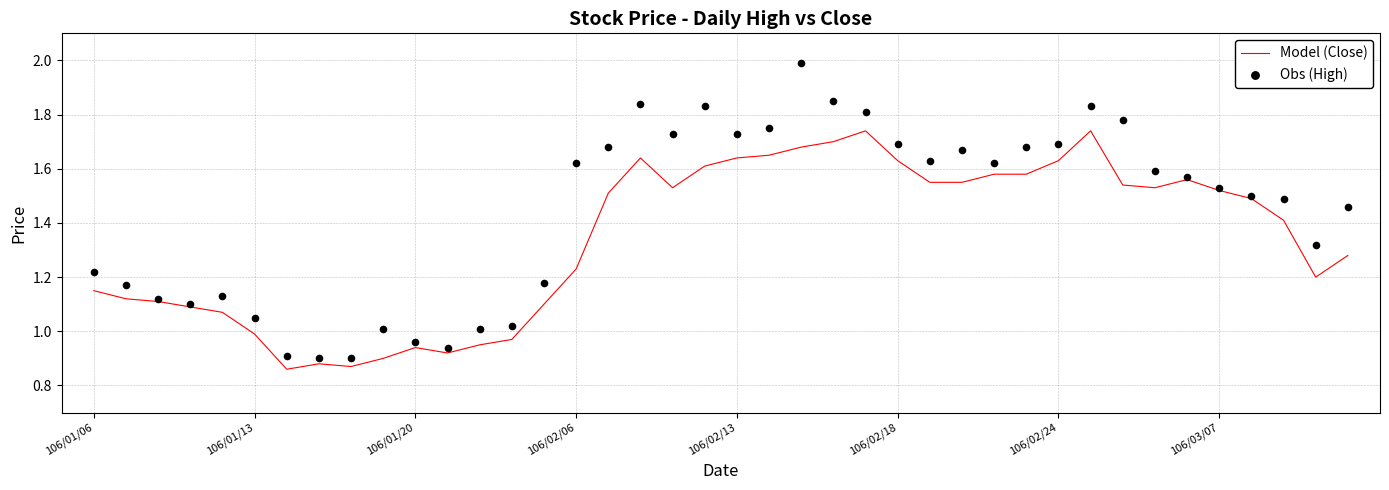

Which series reaches the maximum Y coordinate?

Obs (High)